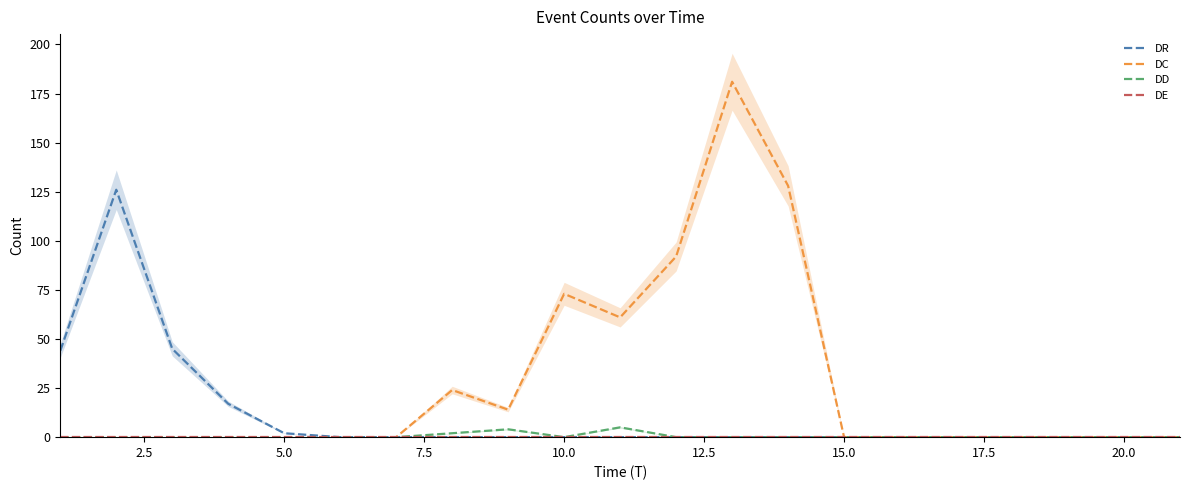

What is the sum of all DR values?

234